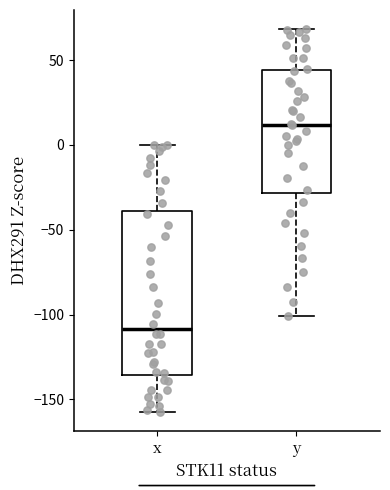

Reading left to right, read every box against the y-axis: the position of its median line, the range the box covers, and the ends of its whiskers. The values are not printed on the chart, so give them approximately, as read against the axis.

x: median -110, box -135 to -40, whiskers -155 to 0
y: median 10, box -30 to 45, whiskers -100 to 70